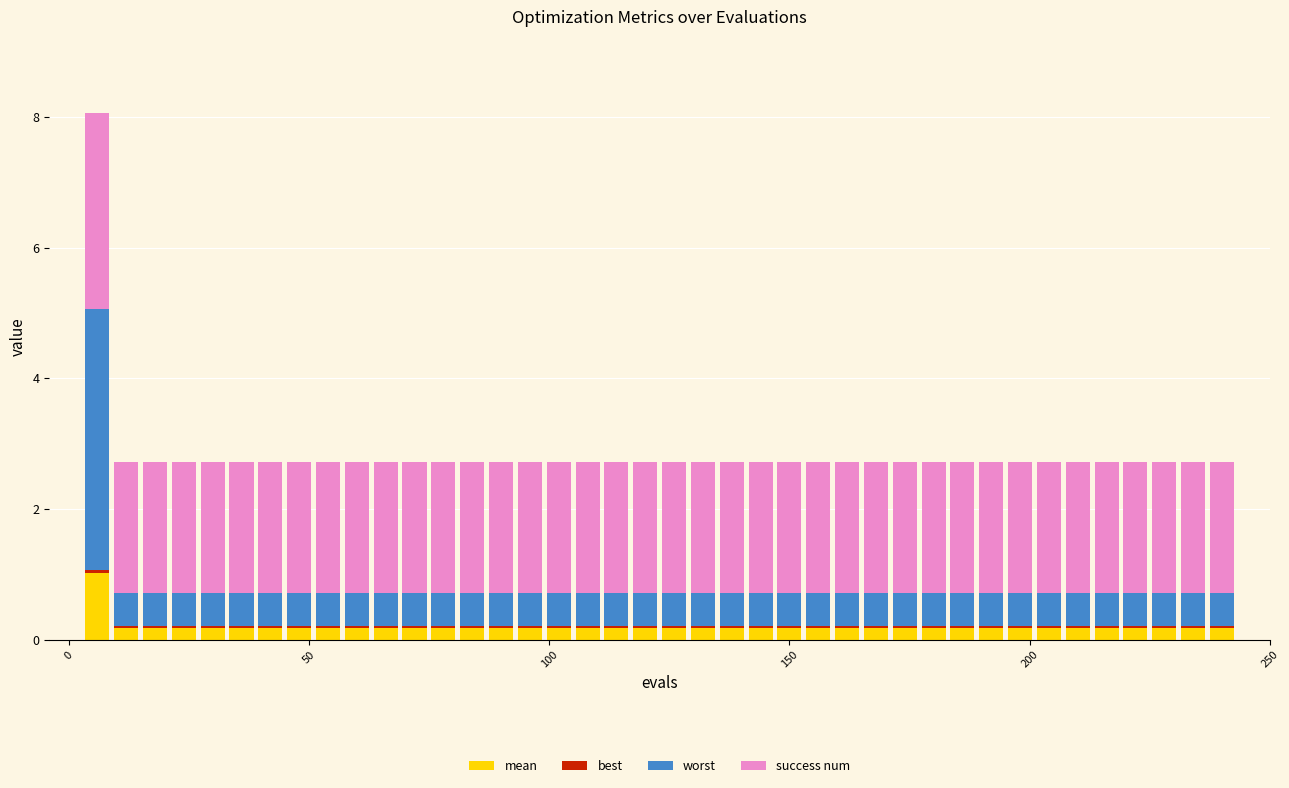

How many bars are there in total?

40